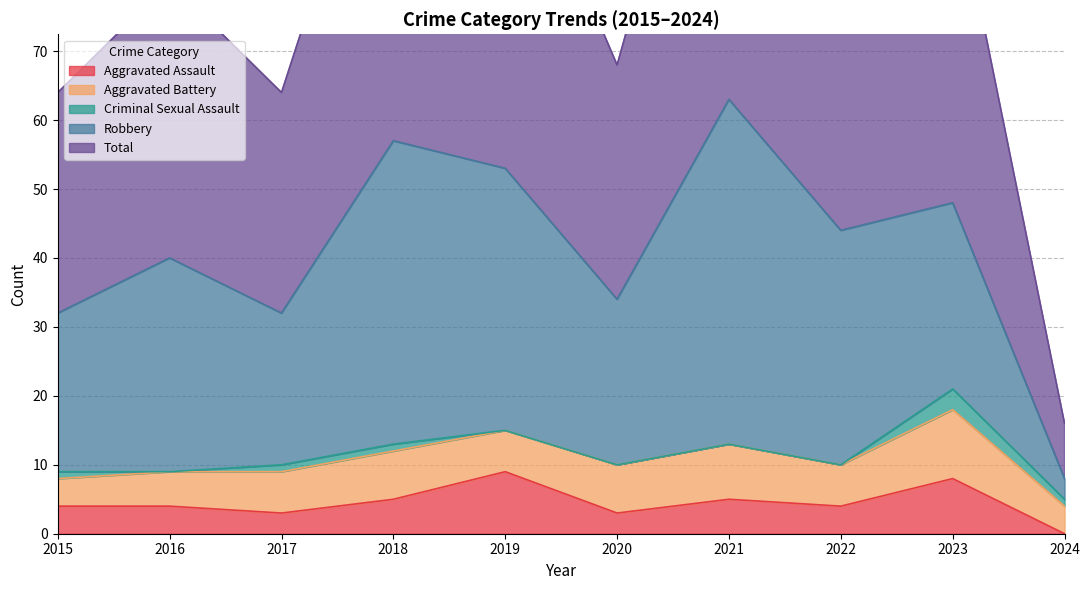

In Robbery, how many points are higher than both neighbors (excluding endpoints)?

3